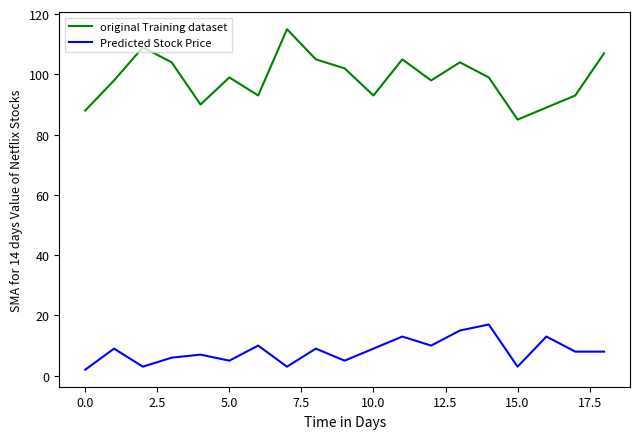

Rank the series by their average value, from lowest to highest.

Predicted Stock Price, original Training dataset